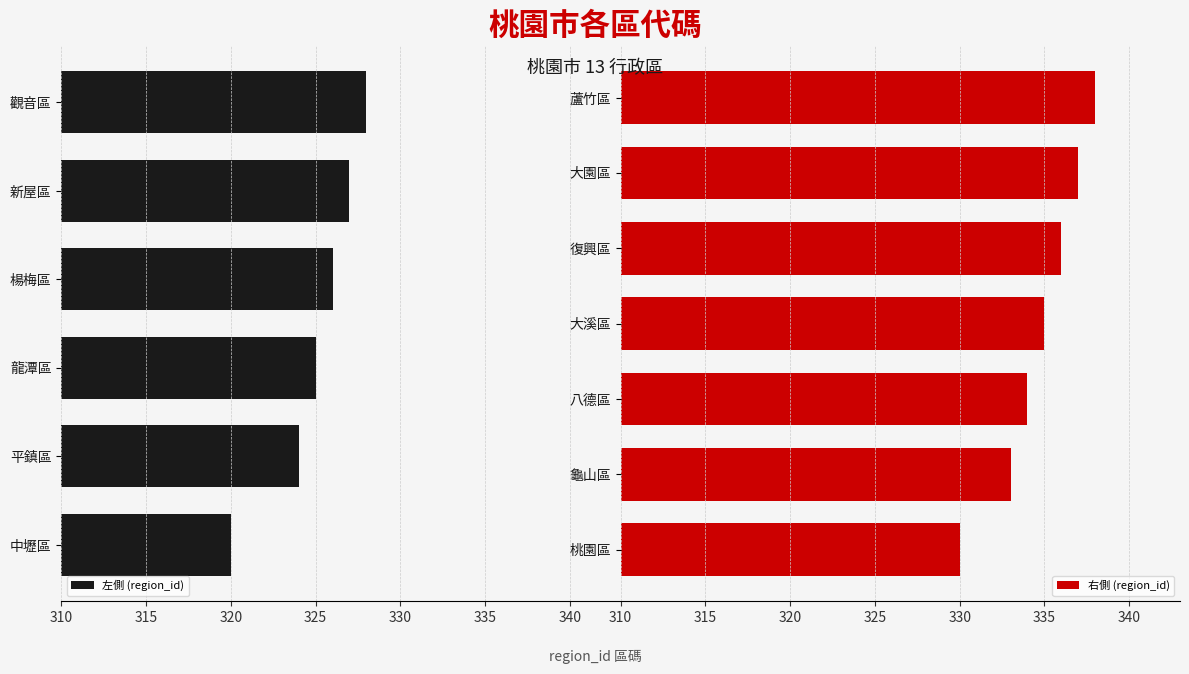

What is the value of the 1st bar from the left?

320